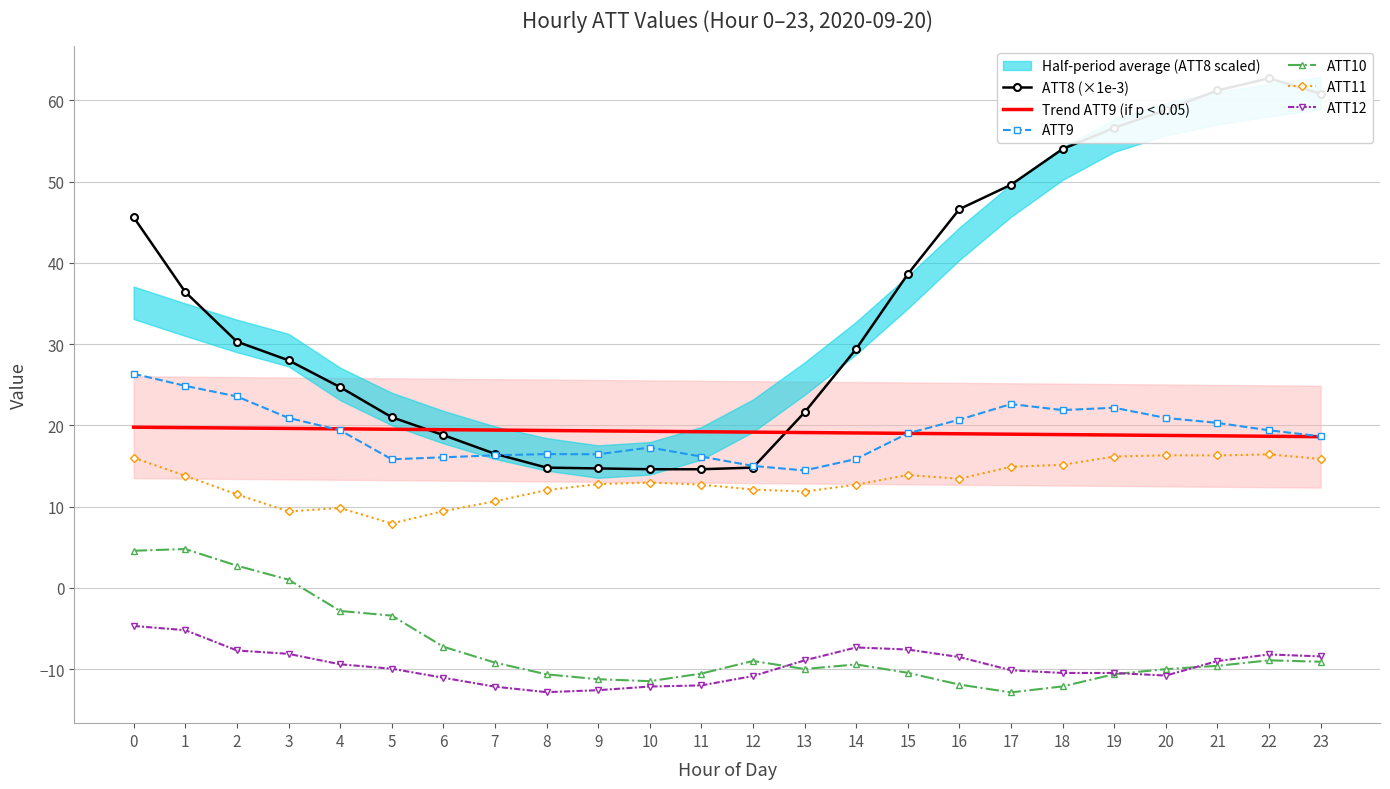

Which category has the highest value across all series?

22